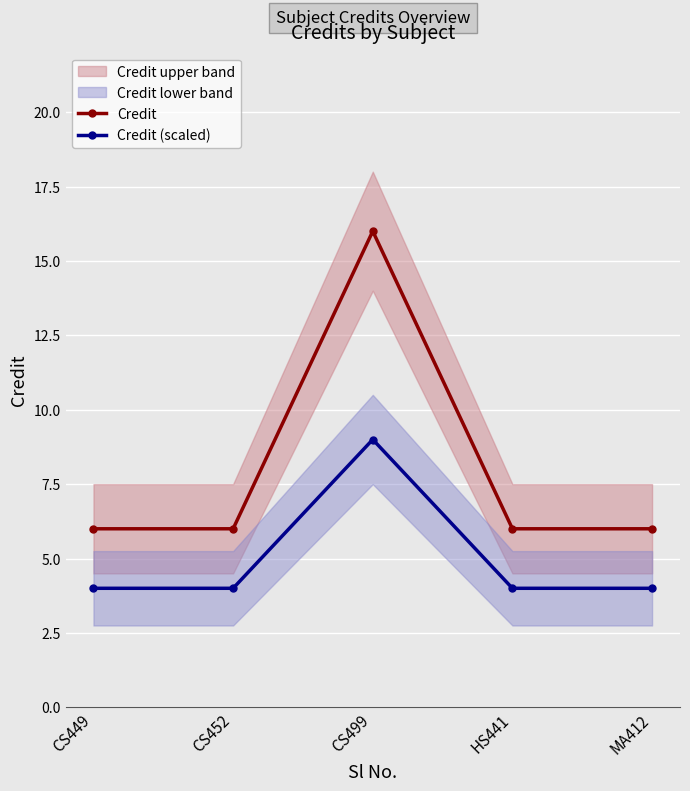

What is the label of the 4th point from the right?

CS452